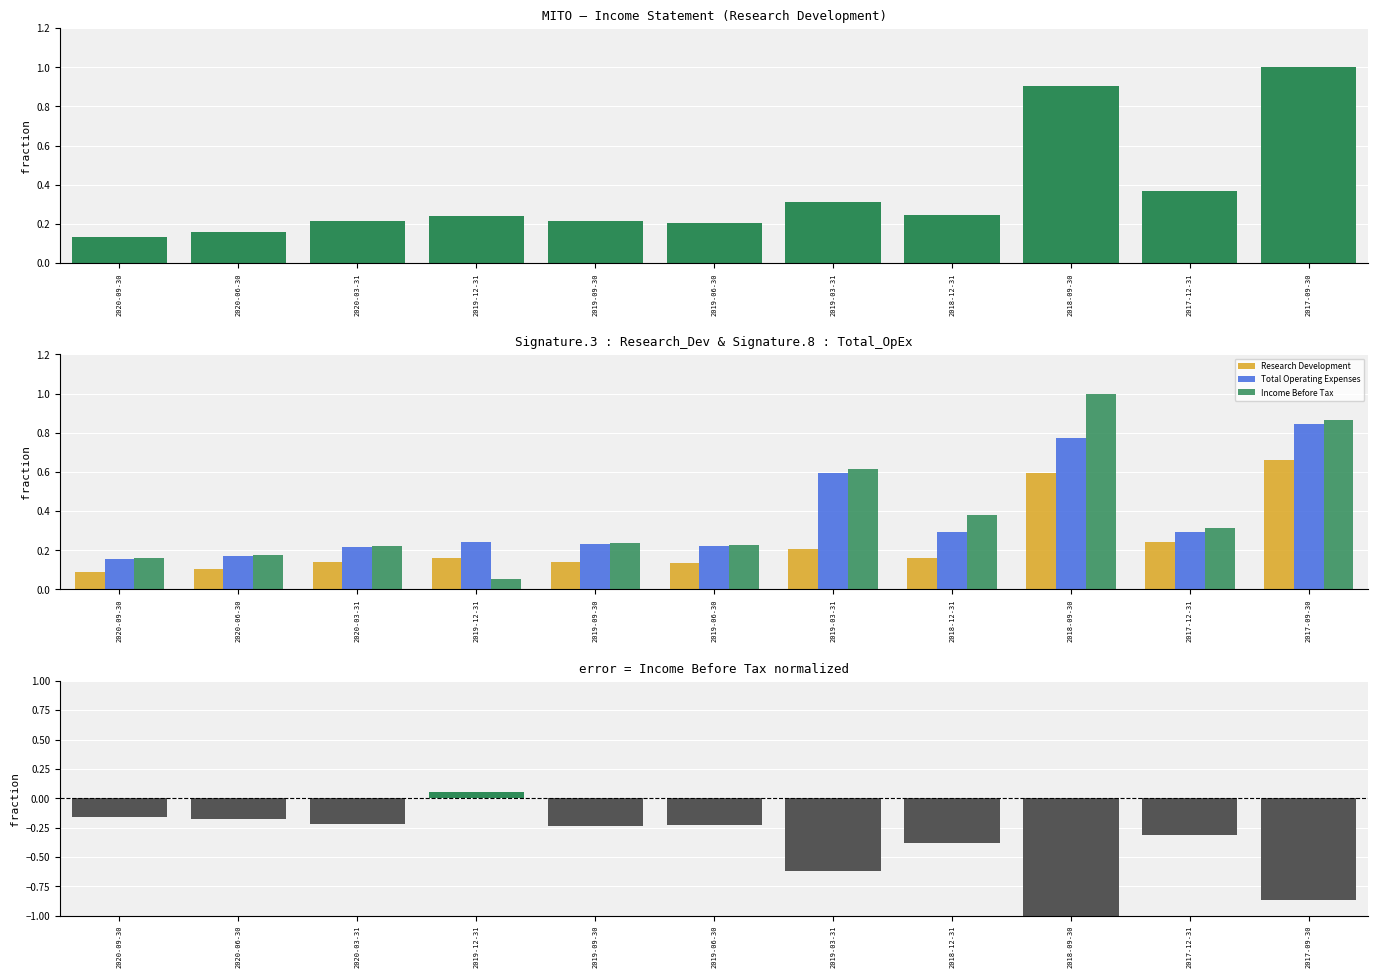

True or false: Research Development has a value of 0.1 at 2020-03-31.

True